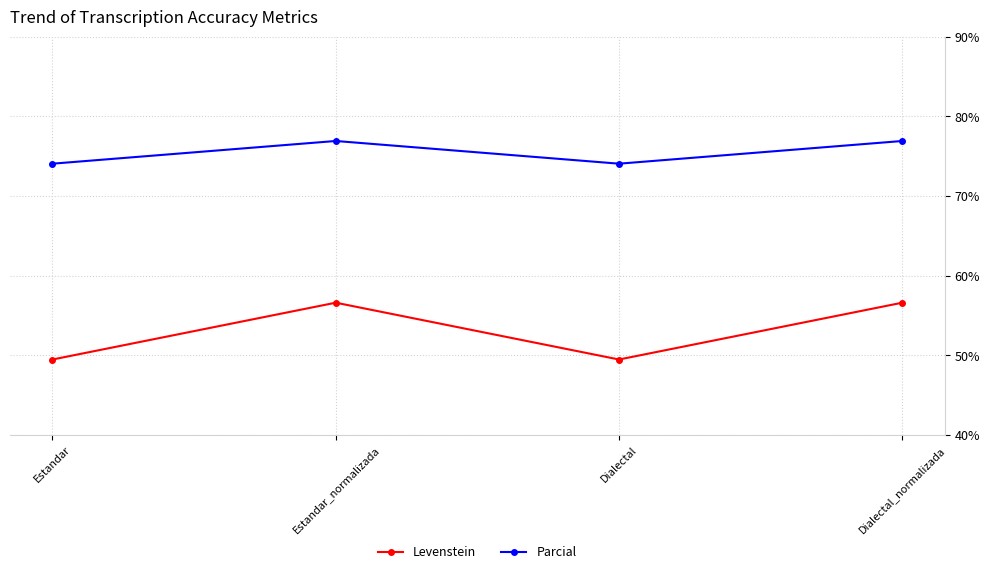

What are all the series names shown in the legend?

Levenstein, Parcial